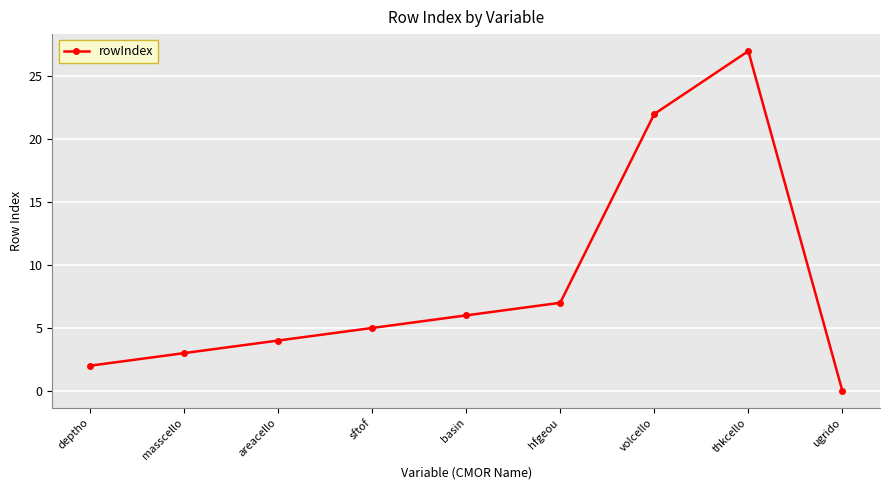

Is it true that the value at volcello is 33?

False